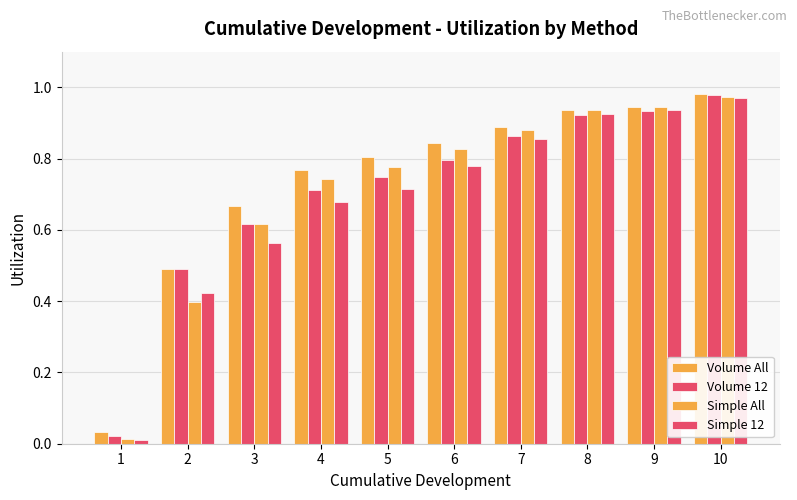

True or false: Volume All has a value of 0.3 at 5.

False